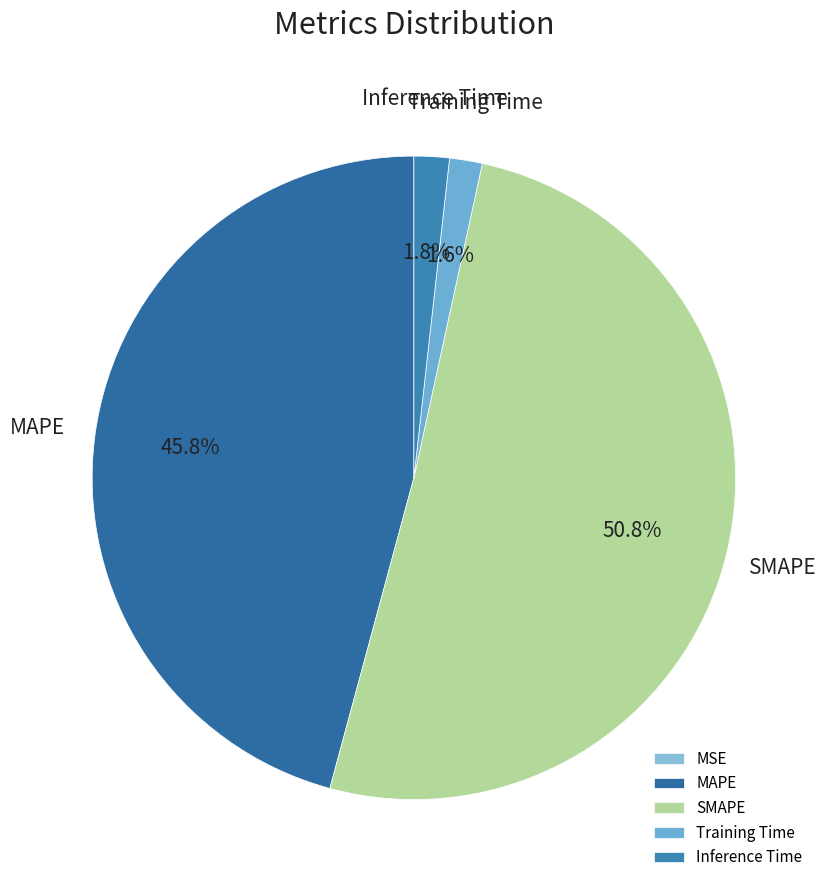

True or false: SMAPE accounts for 51% of the total.

True